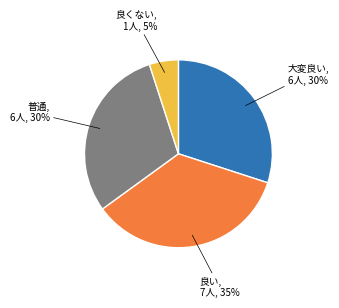

Does any single category account for the majority?

No